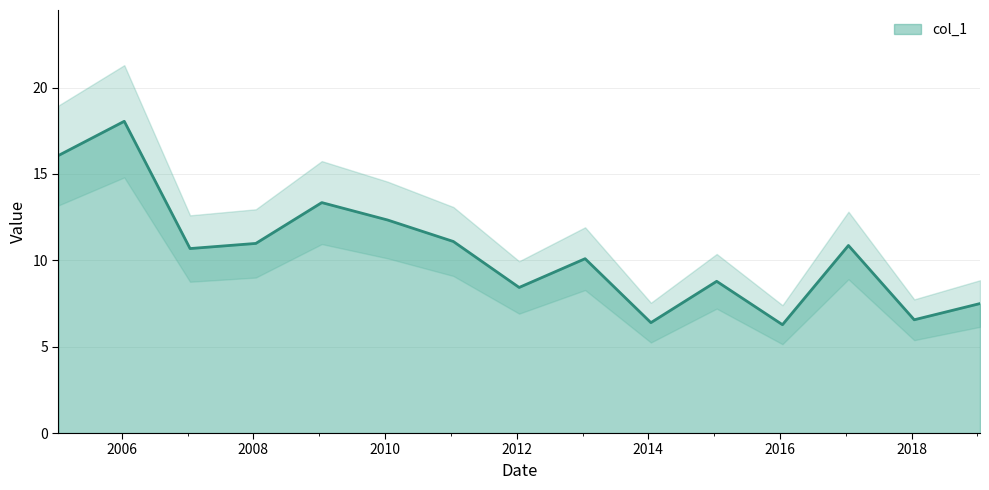

How many points are lower than both their immediate neighbors (excluding endpoints)?

5